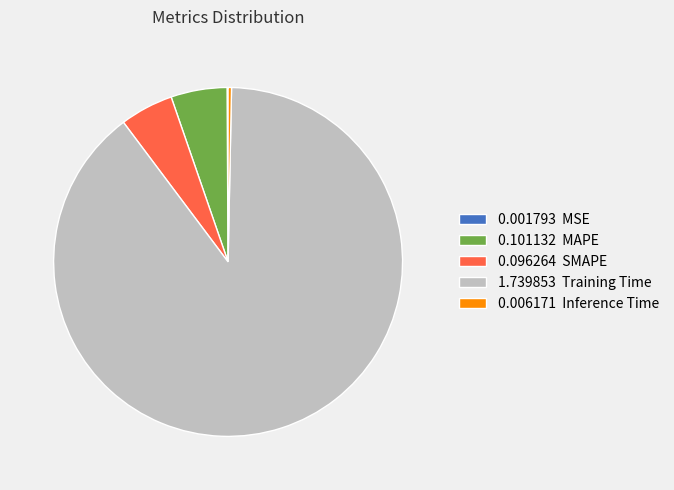

Which has a higher value, 0.101132 MAPE or 1.739853 Training Time?

1.739853 Training Time